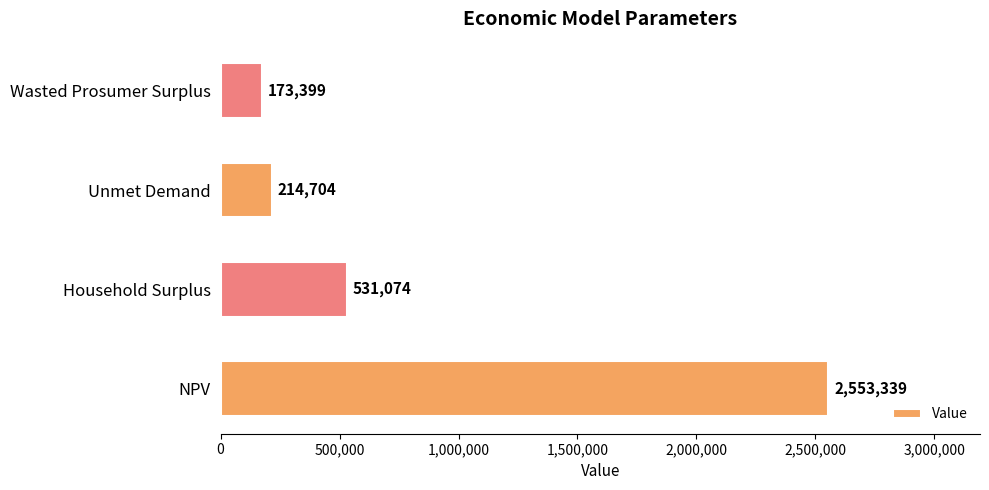

Which category has the lowest value across all series?

Wasted Prosumer Surplus